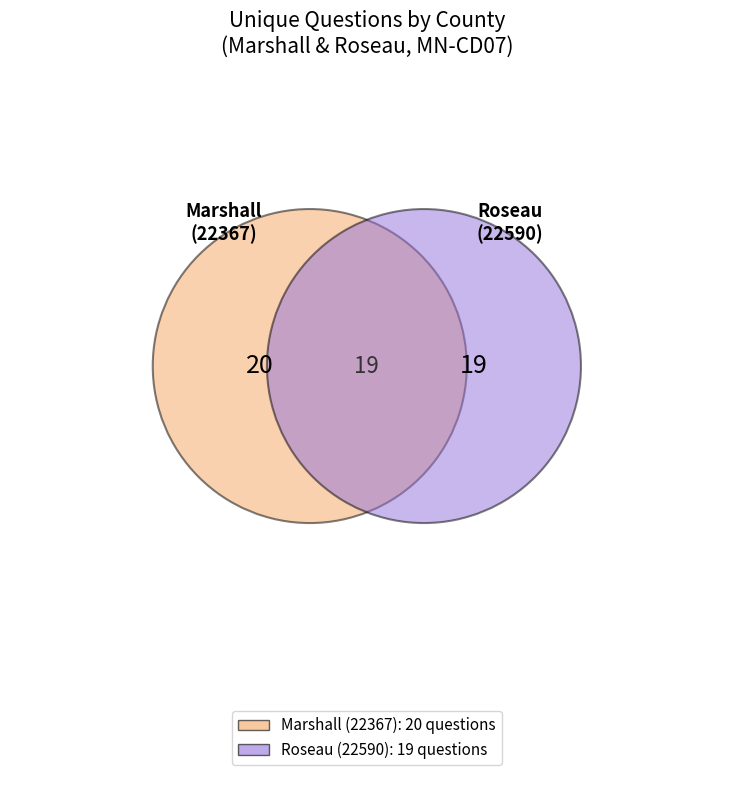

Does Marshall (22367) account for over 50% of the chart?

Yes